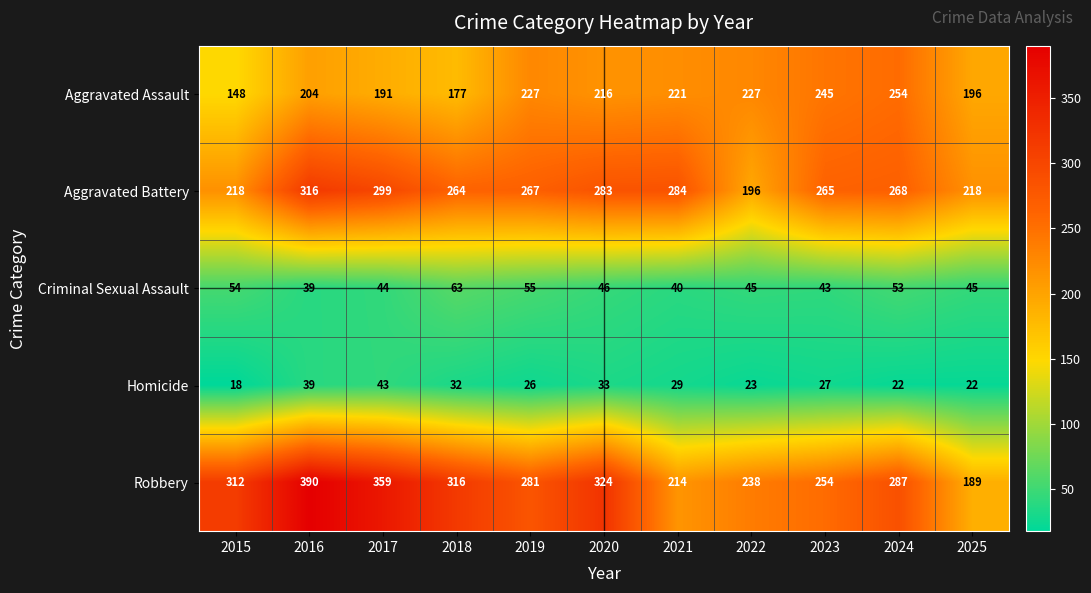

Rank the series by their maximum value, from highest to lowest.

Robbery, Aggravated Battery, Aggravated Assault, Criminal Sexual Assault, Homicide